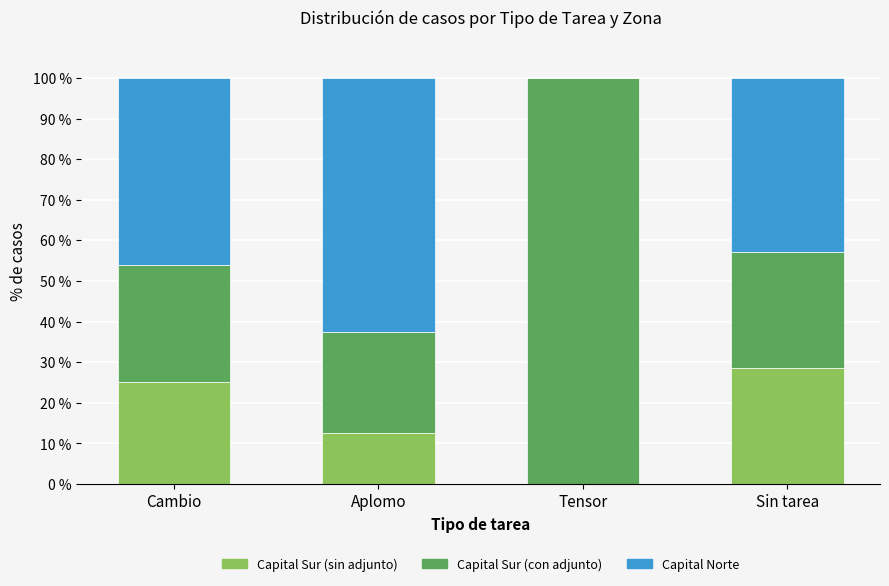

Is it true that Capital Sur (sin adjunto) equals 13.3 at Cambio?

False